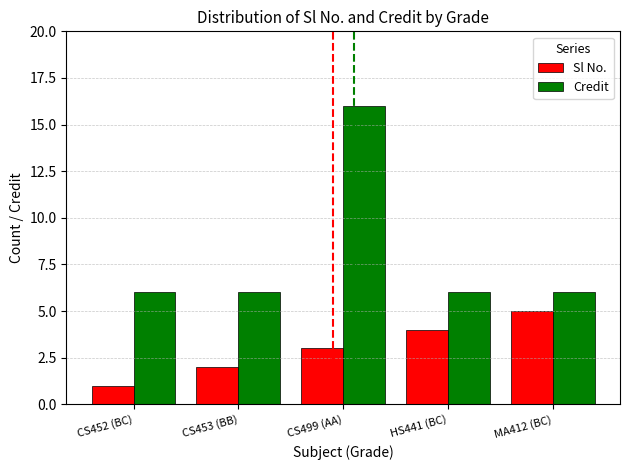

How many bars are there in each group?

2